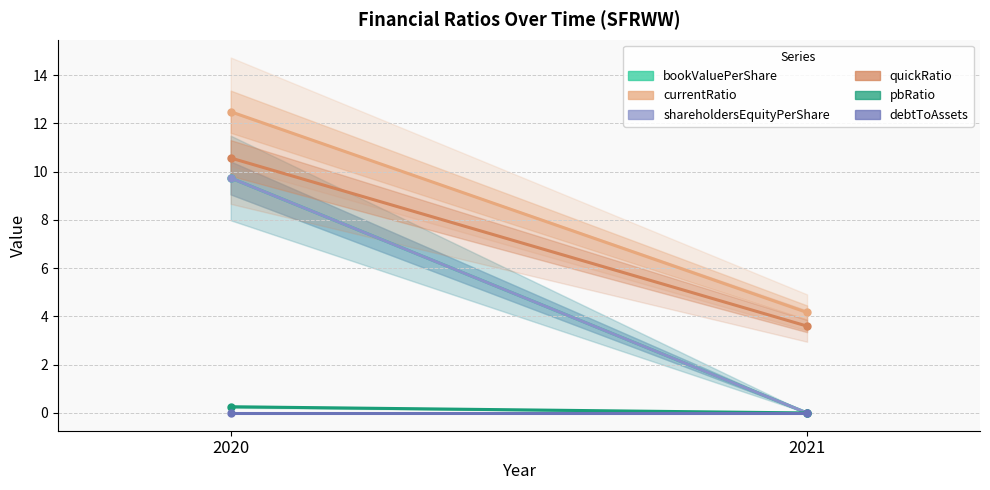

At how many categories does at least one series exceed 11?

1